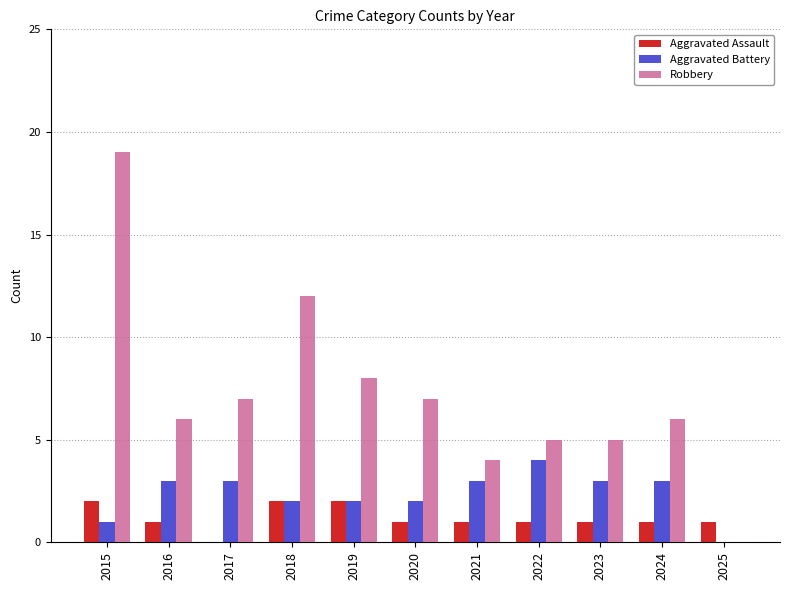

Which series changed the most between 2017 and 2025?

Robbery